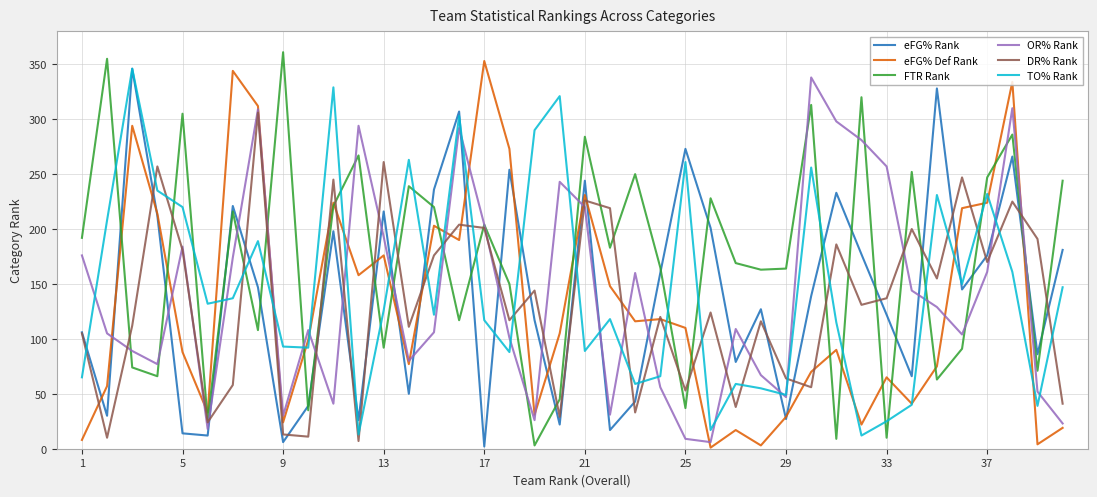

What is the maximum value for eFG% Def Rank?

353